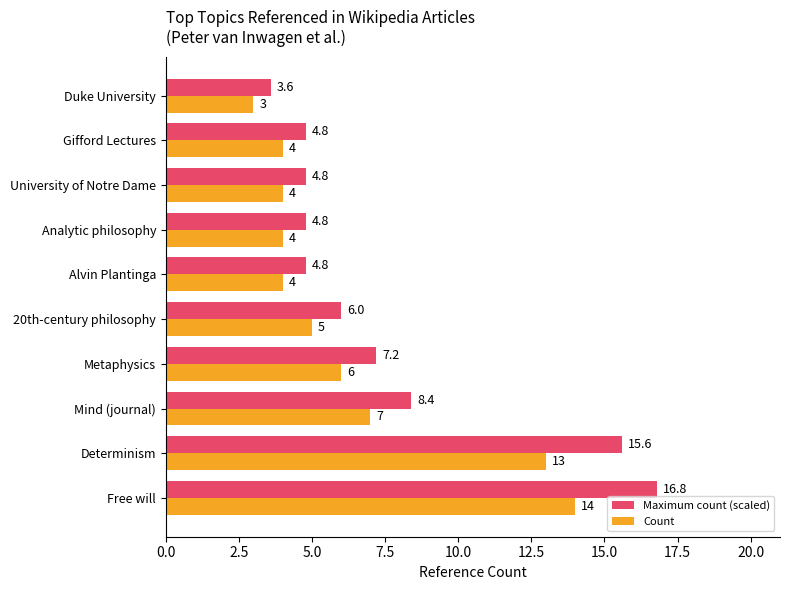

List the series in order of their overall mean, highest first.

Maximum count (scaled), Count